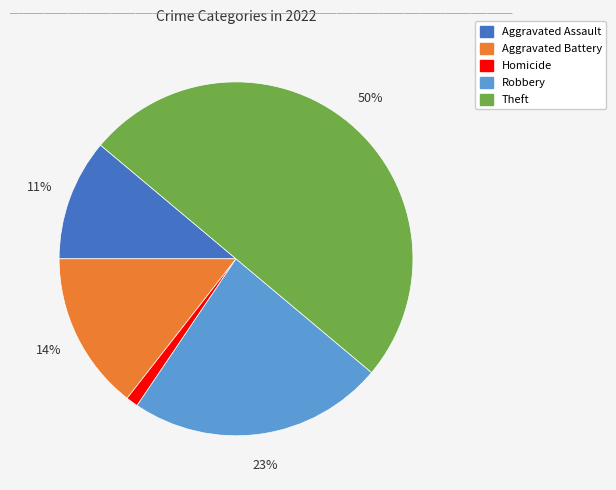

To the nearest percent, what is the average slice percentage?

20%